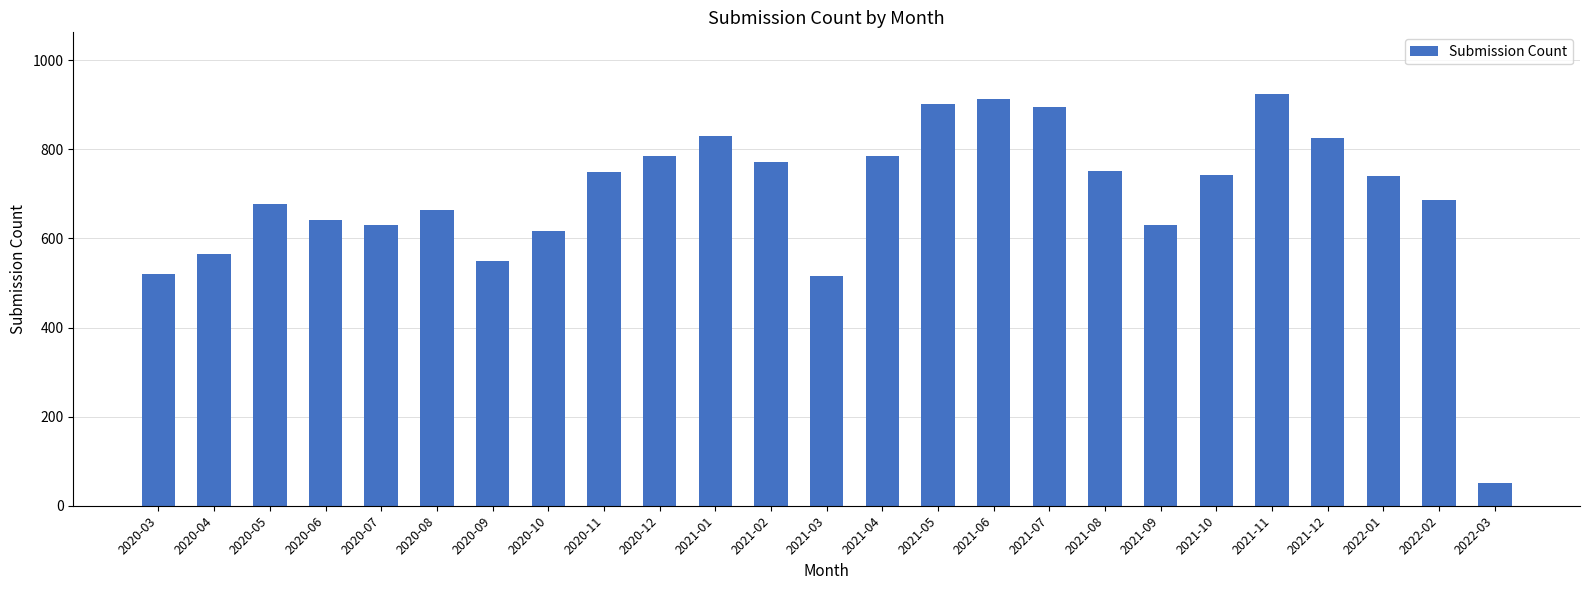

What is the label of the 23rd bar from the right?

2020-05